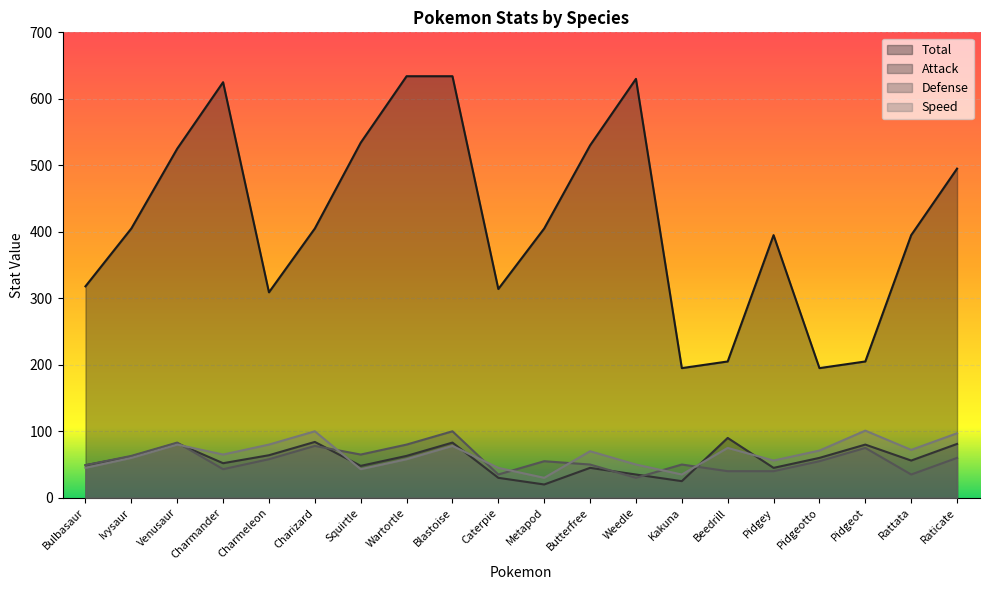

What is the average value of the Defense series?

57